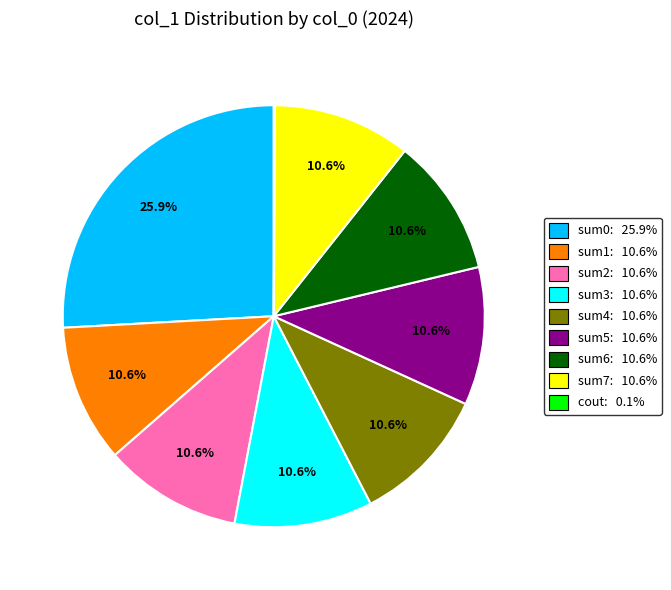

How much of the chart is everything except sum3?

89.4%